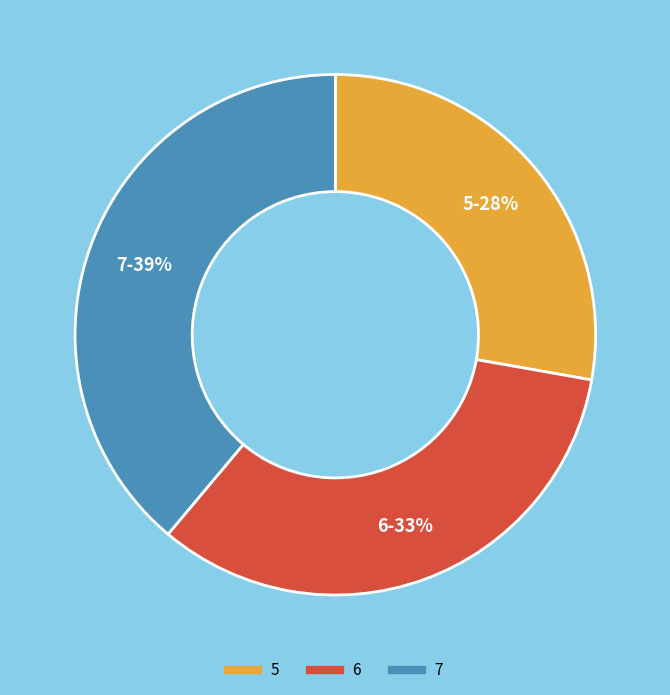

Is it true that 5 is 28% of the pie?

True